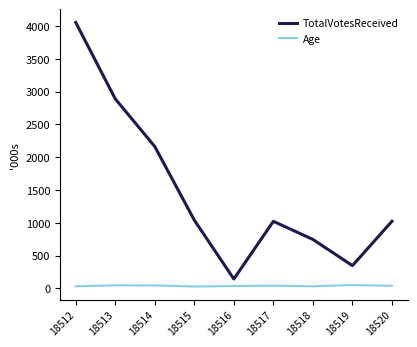

At which category is the sum across all series the highest?

18512